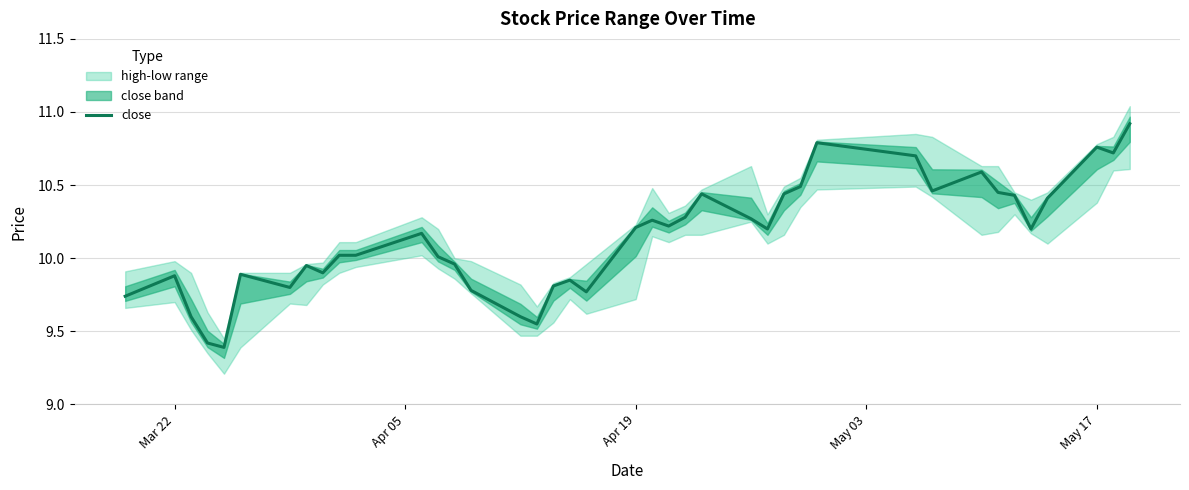

How many interior local peaks (higher than both neighbors) does the data have?

10